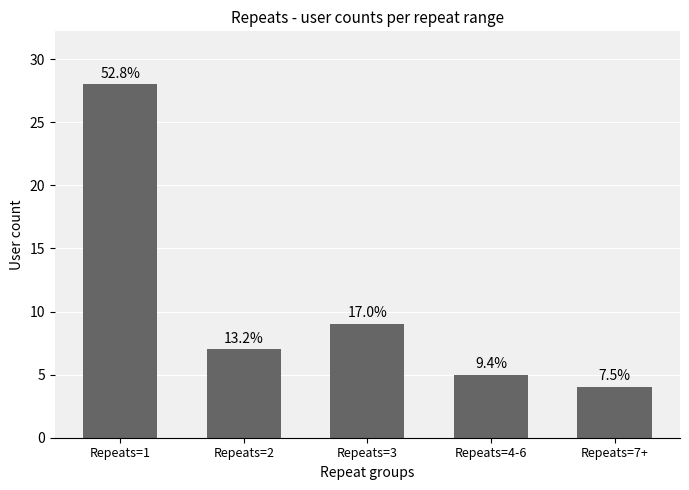

How many bars are there in total?

5